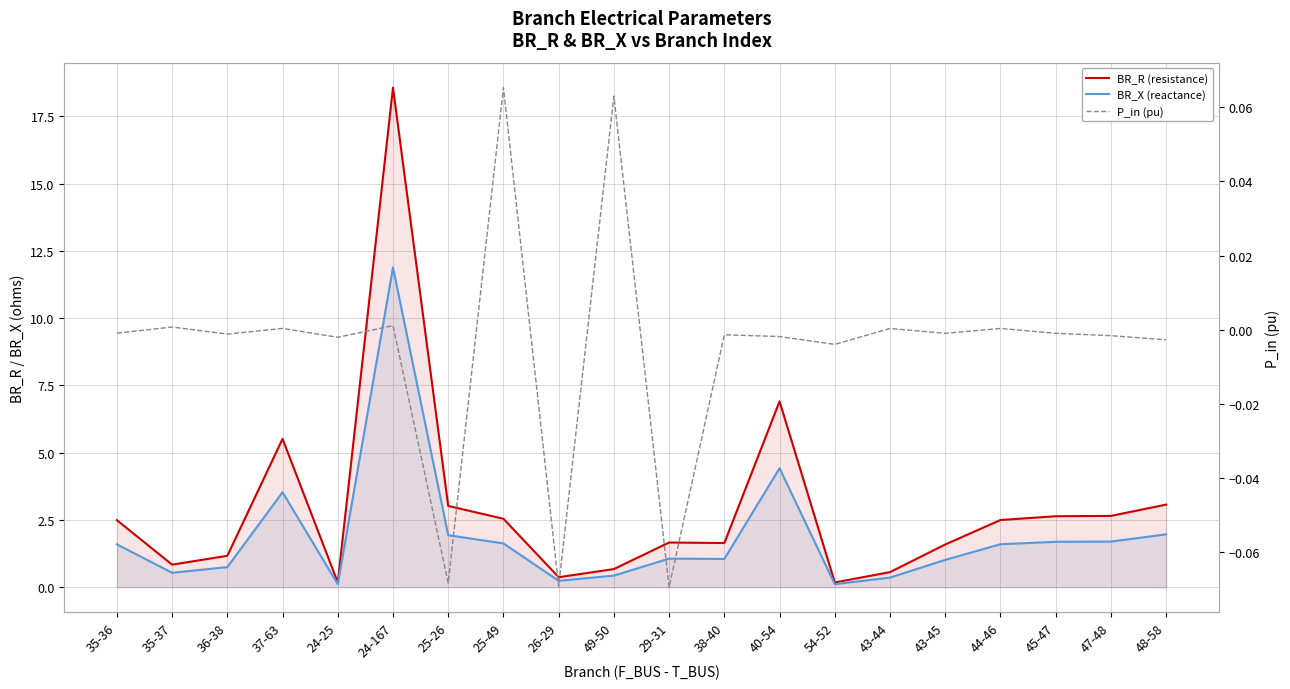

Between 38-40 and 43-44, which series saw the biggest shift?

BR_R (resistance)